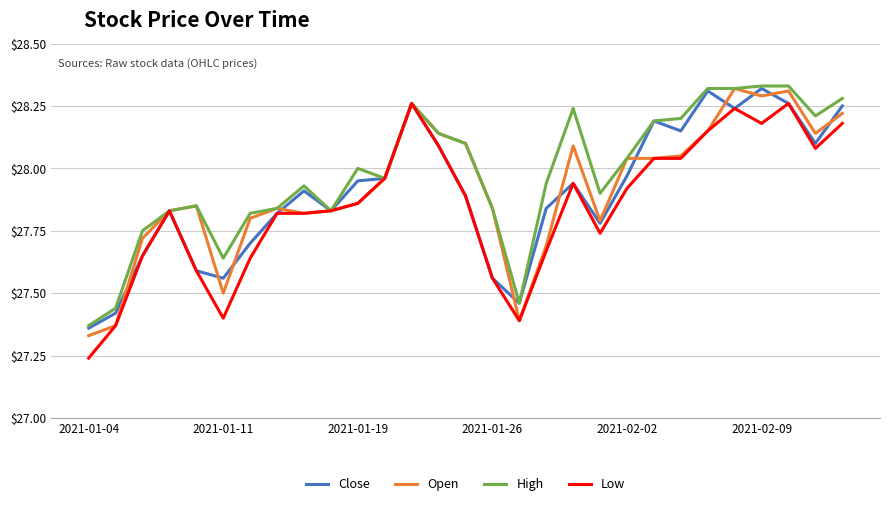

Which series has the largest total across all categories?

High